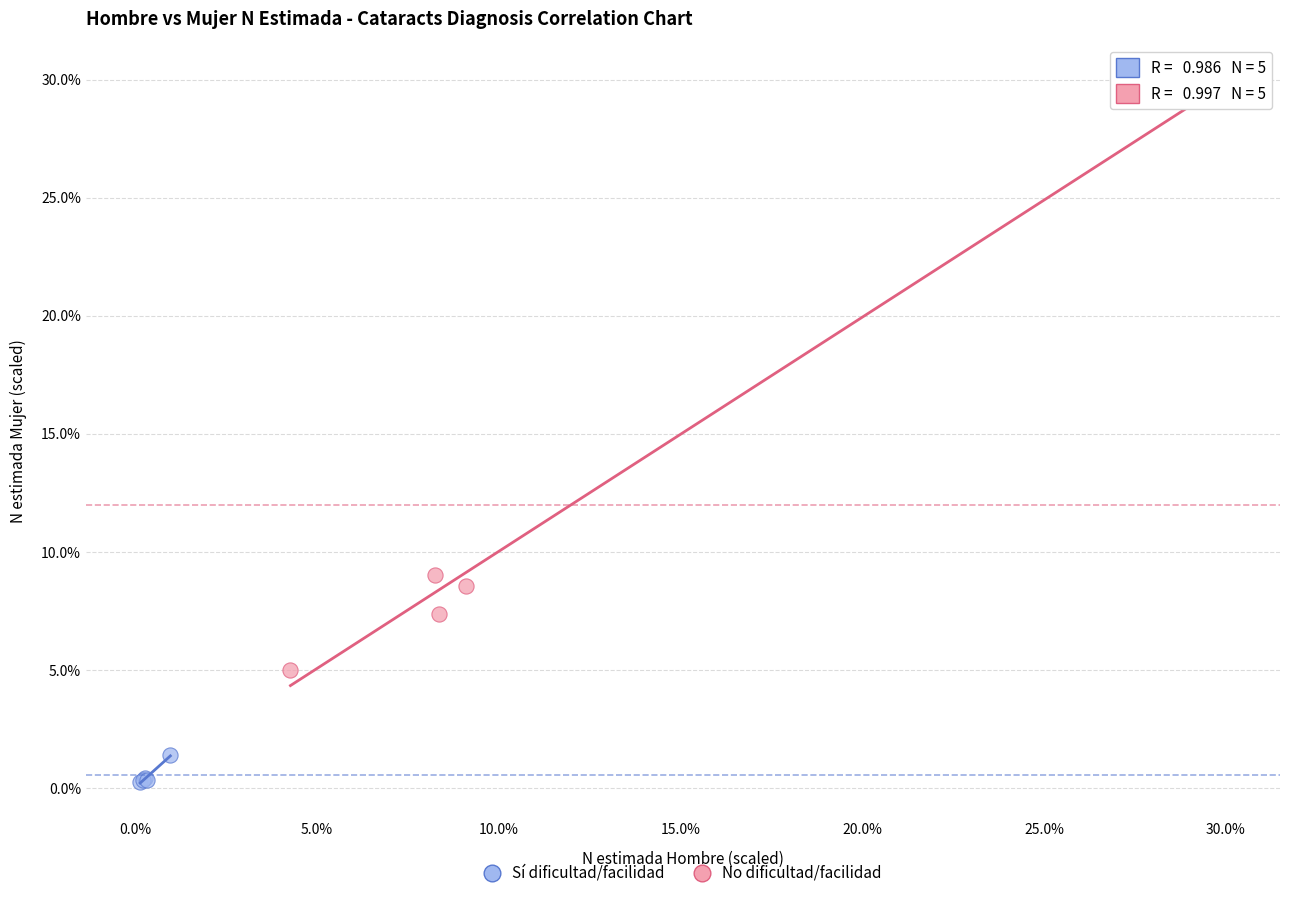

Which series contains the lowest Y value?

Sí dificultad/facilidad